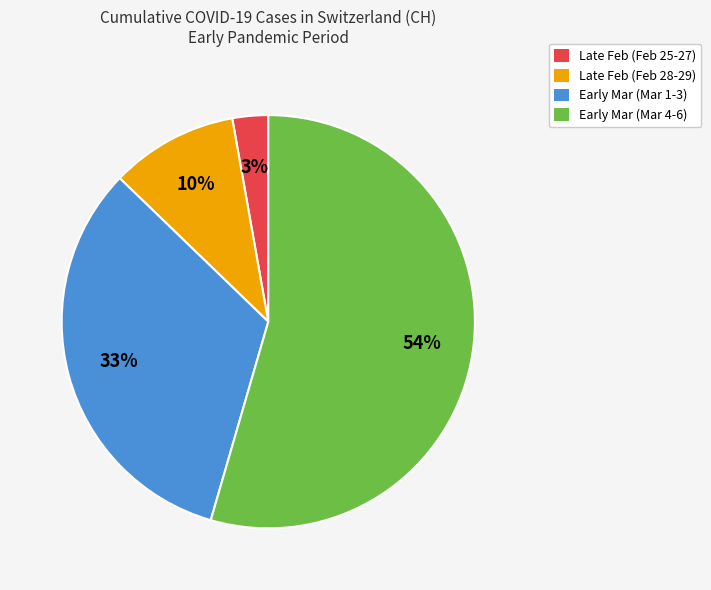

Is it true that Late Feb (Feb 25-27) is 11% of the pie?

False